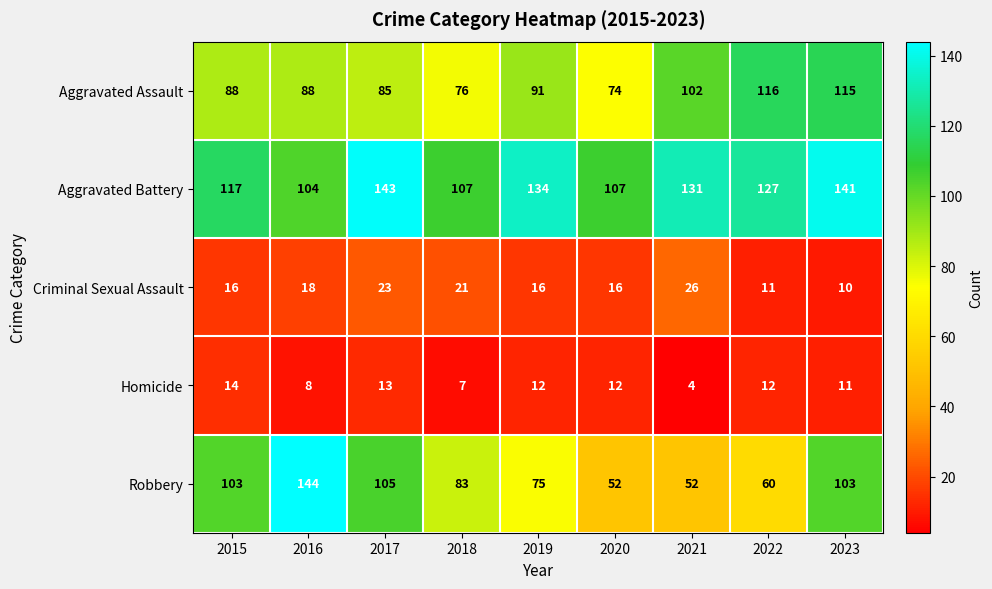

What is the difference between the second highest and second lowest values in the Criminal Sexual Assault series?

12